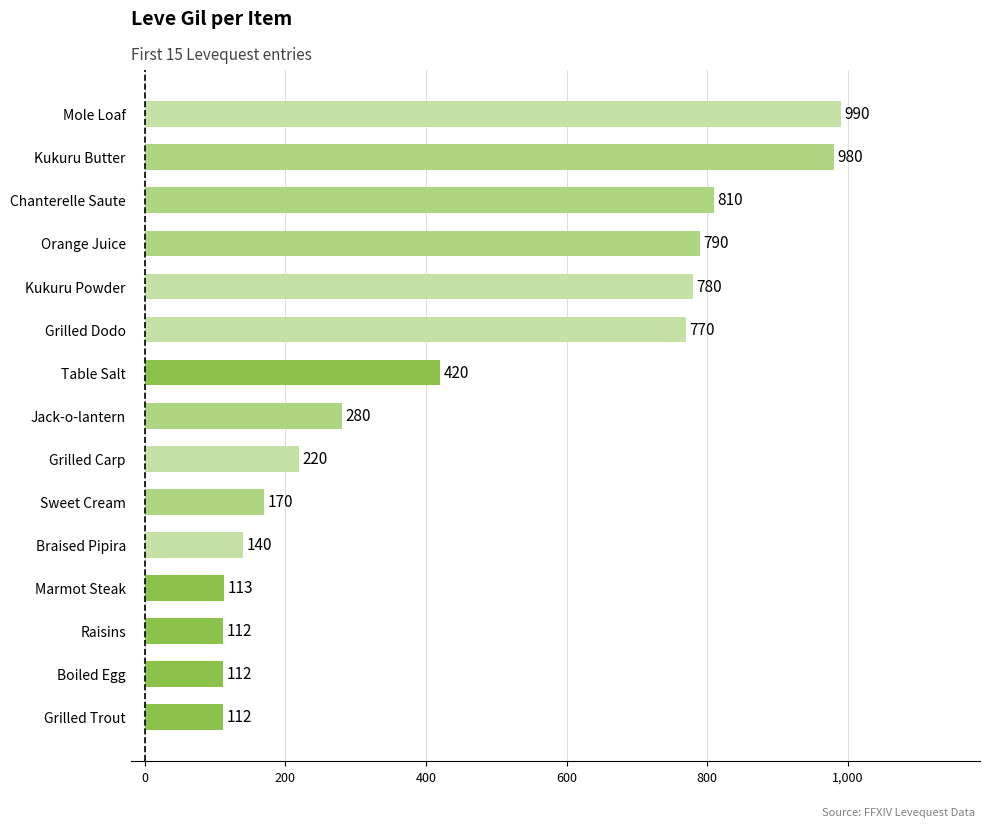

Where is the data nearest to the value 551?

Table Salt